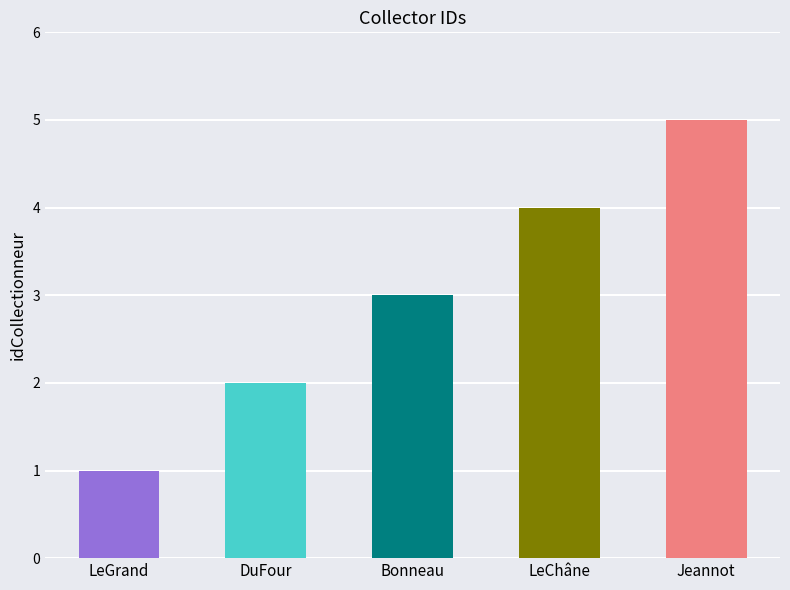

What position from the left is Jeannot?

5